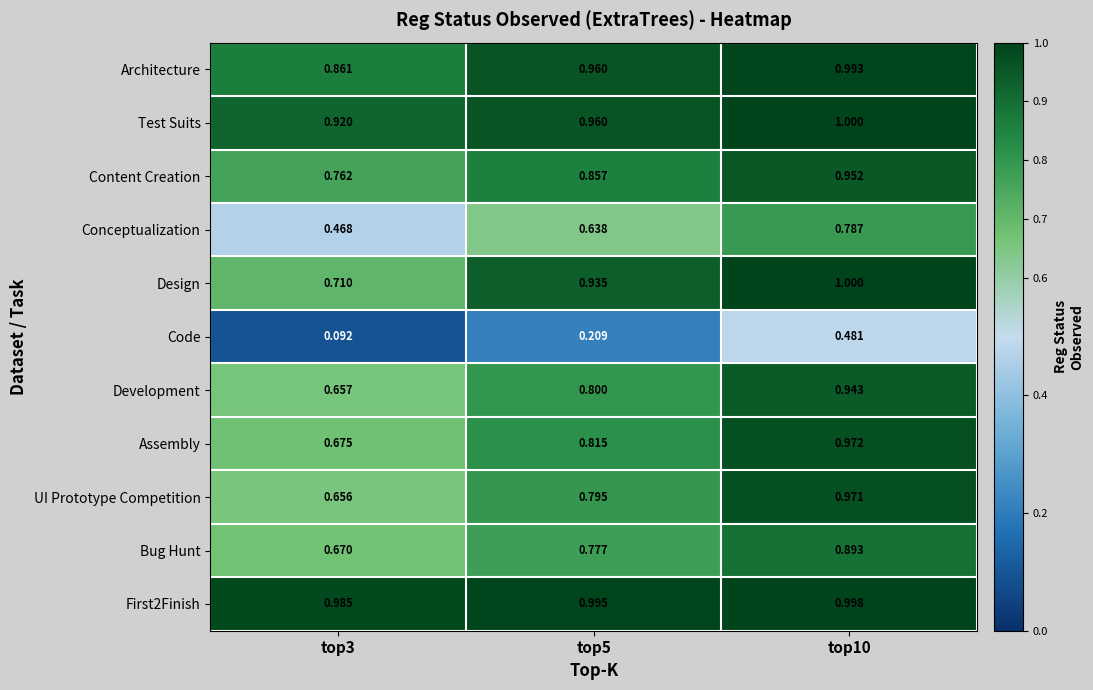

What is the total value across all series at top3?

7.5